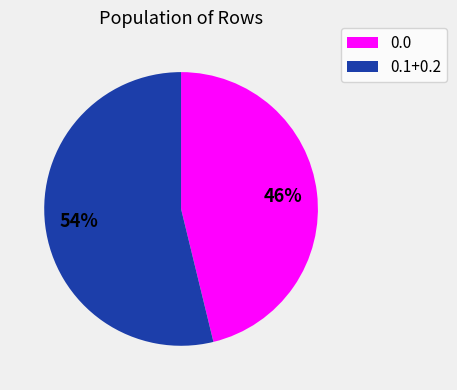

Combined, do 0.0 and 0.1+0.2 account for over 50%?

Yes